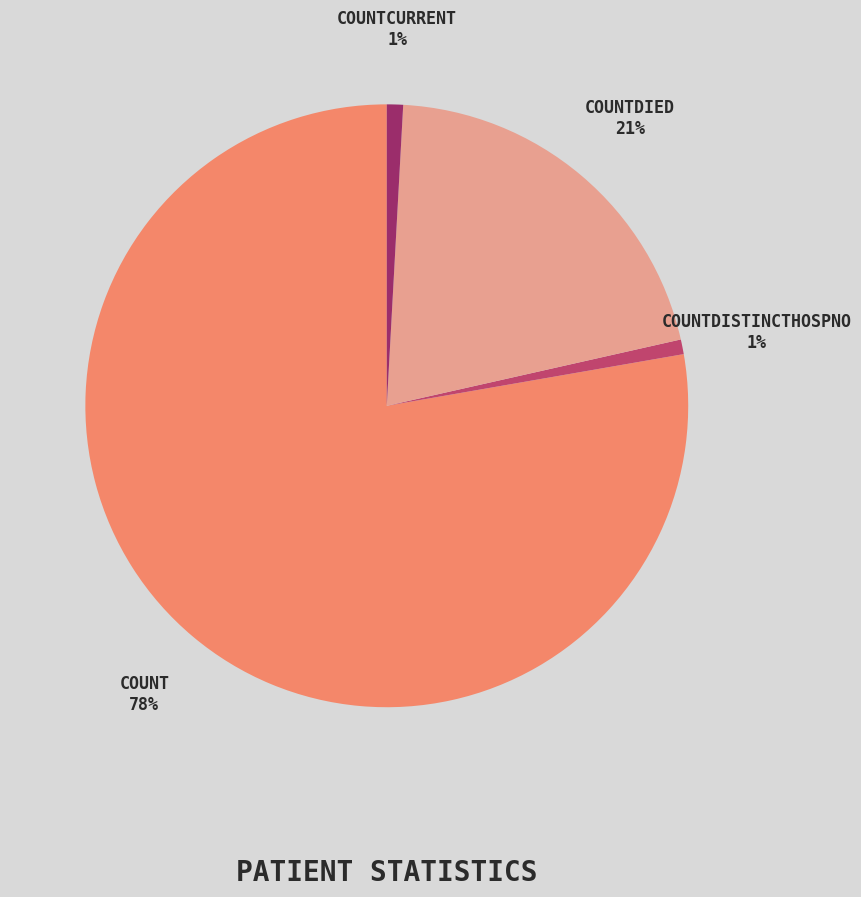

Does any single category account for the majority?

Yes